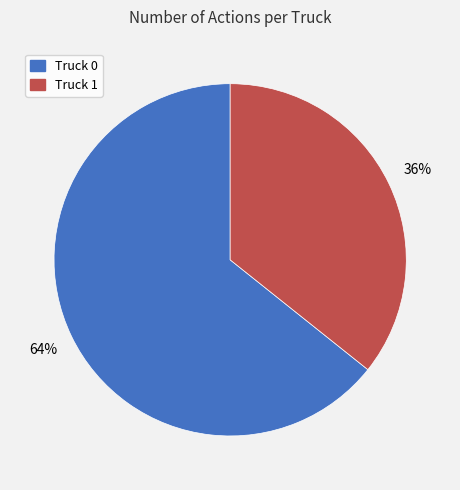

Rank the categories by value from highest to lowest.

Truck 0, Truck 1